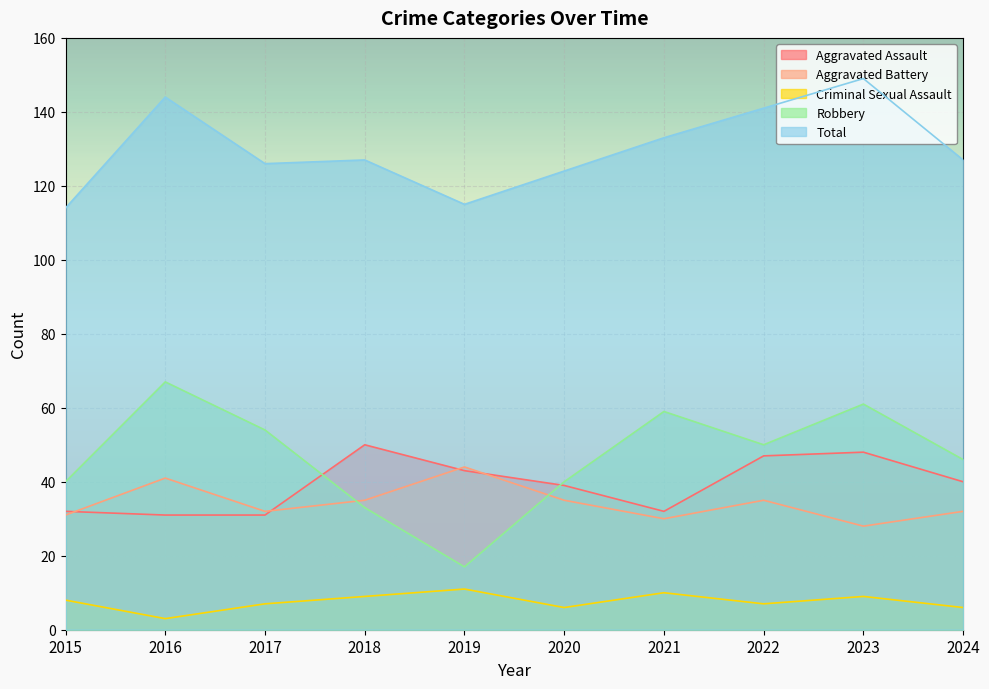

What is the total value across all series at 2023?

295